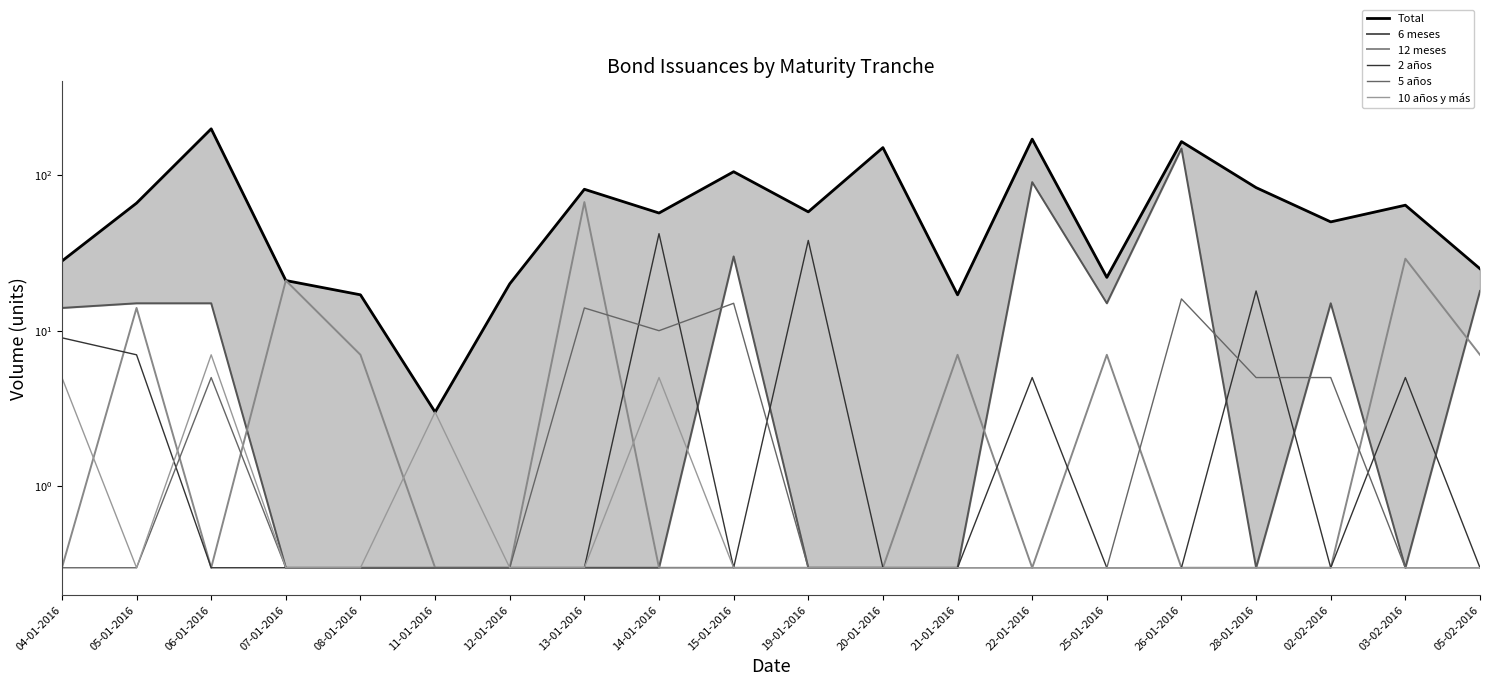

What is the average value of the 10 años y más series?

1.2